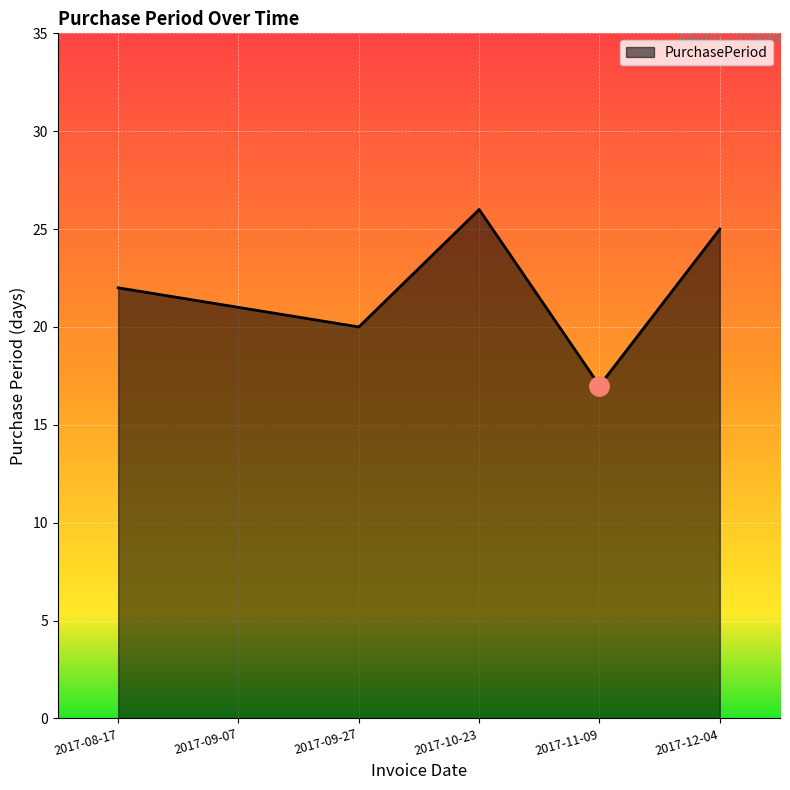

Reading right to left, transcribe all the data shown in this chart.

25	17	26	20	21	22